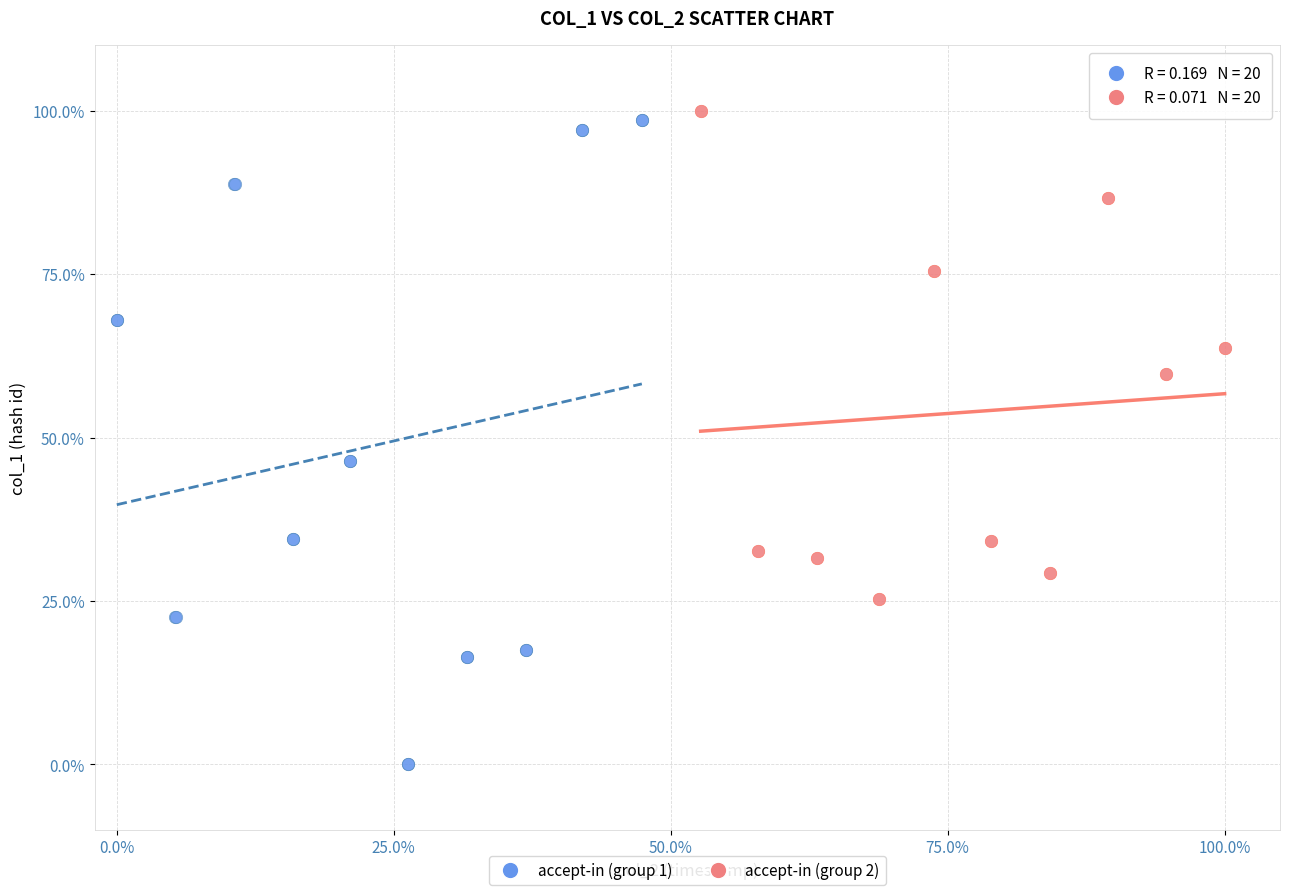

What are all the series names shown in the legend?

accept-in (group 1), accept-in (group 2)